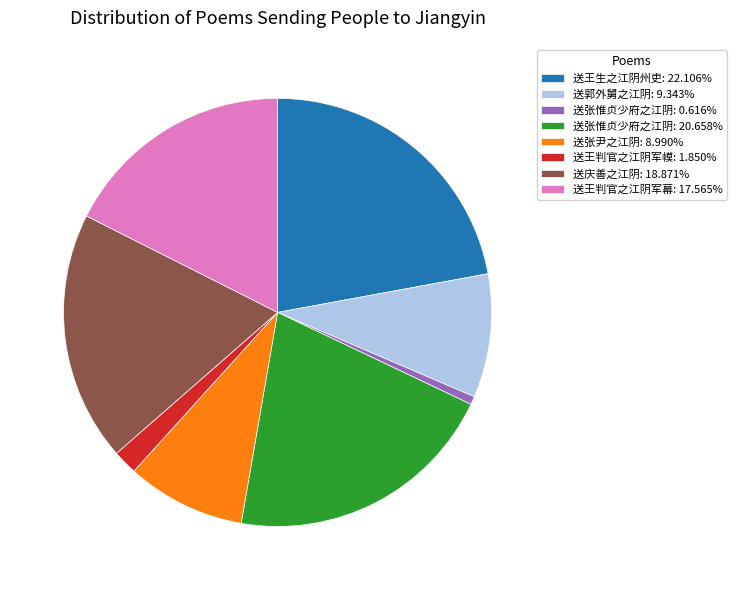

Does any single category account for the majority?

No